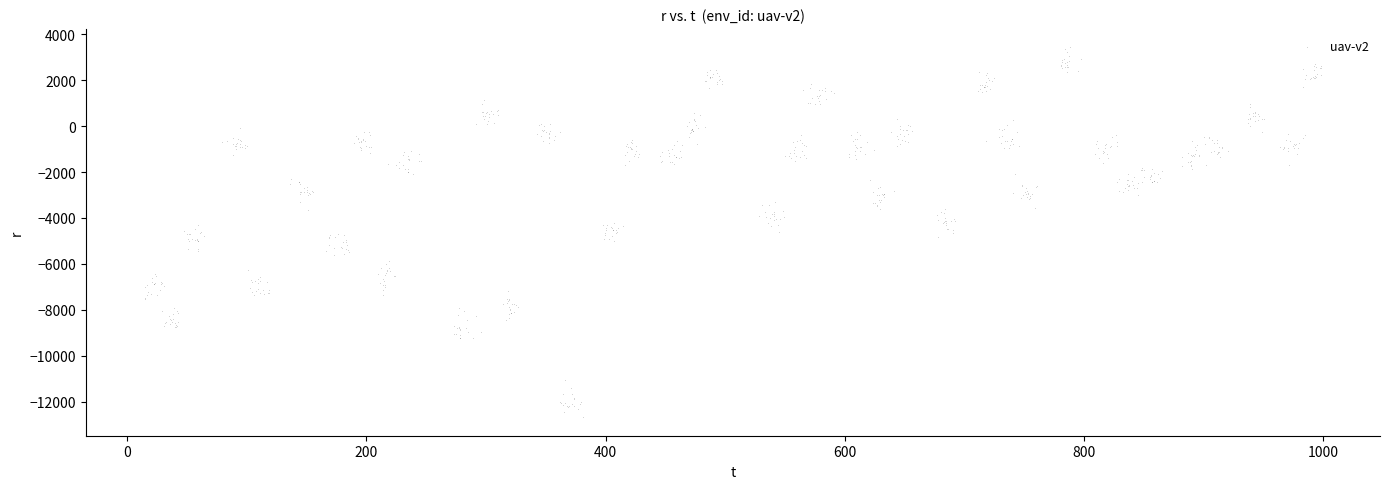

What is the range of X values (max minus min)?

983.5